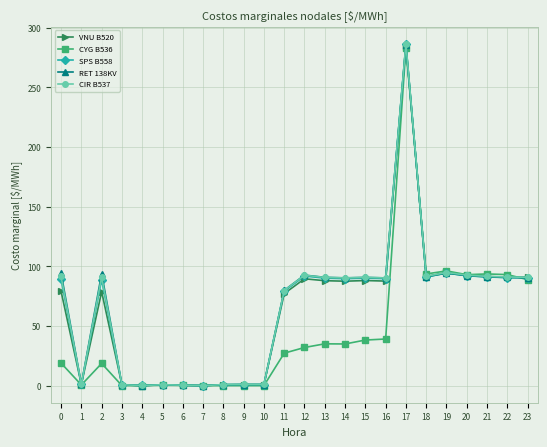

Which series has the largest range (max minus min)?

CIR B537